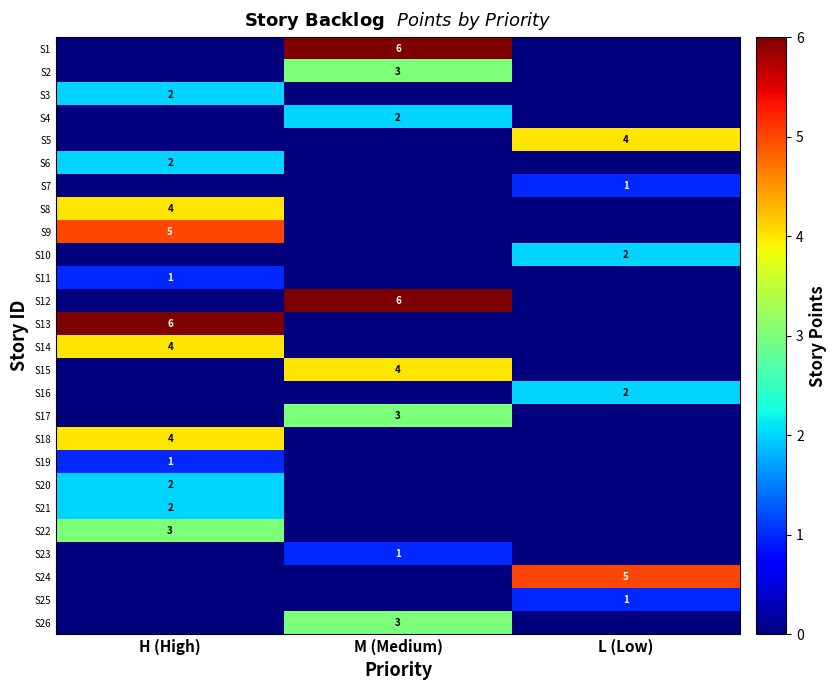

Is it true that S23 equals 1 at M (Medium)?

True